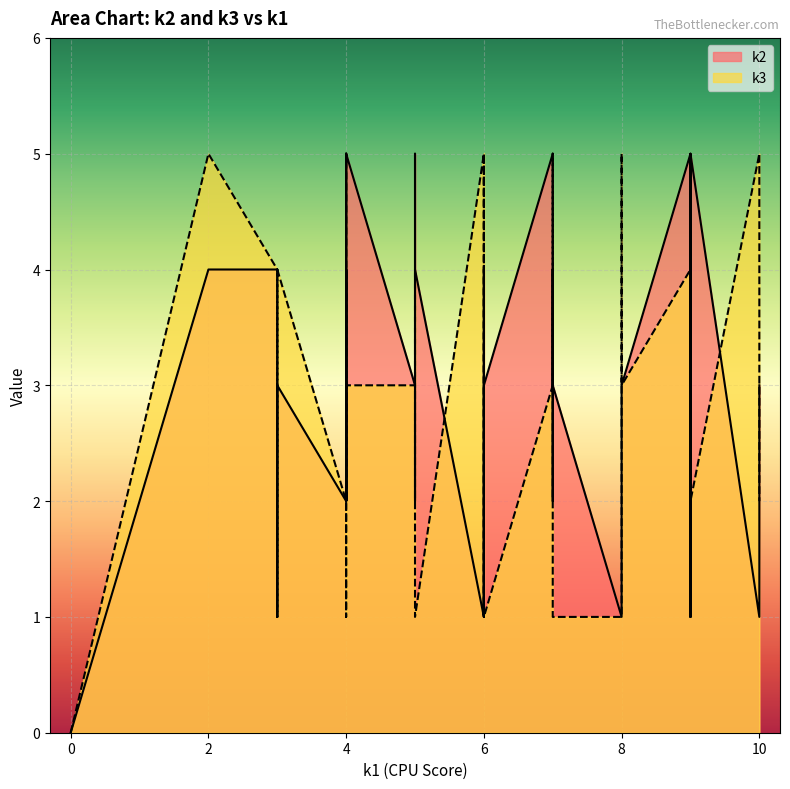

Which series has the largest total across all categories?

k2